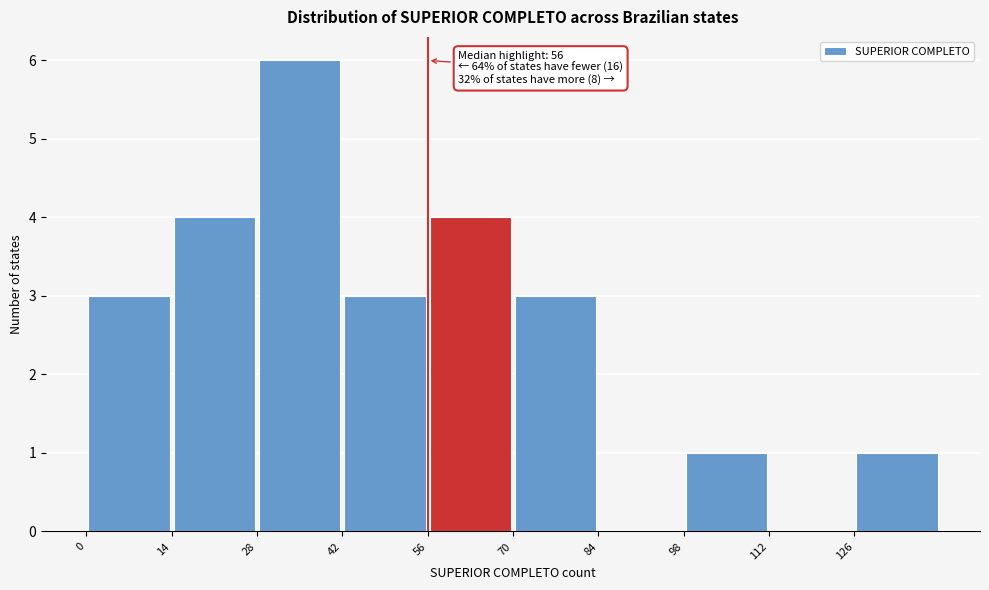

Which range on the x-axis has the tallest bar?

28 to 42